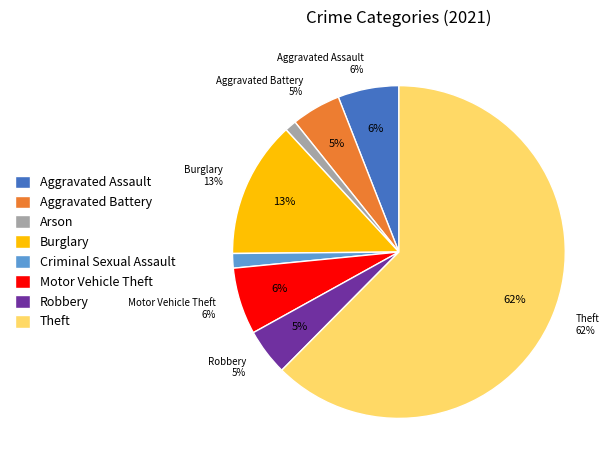

Between Criminal Sexual Assault and Aggravated Assault, which is larger?

Aggravated Assault